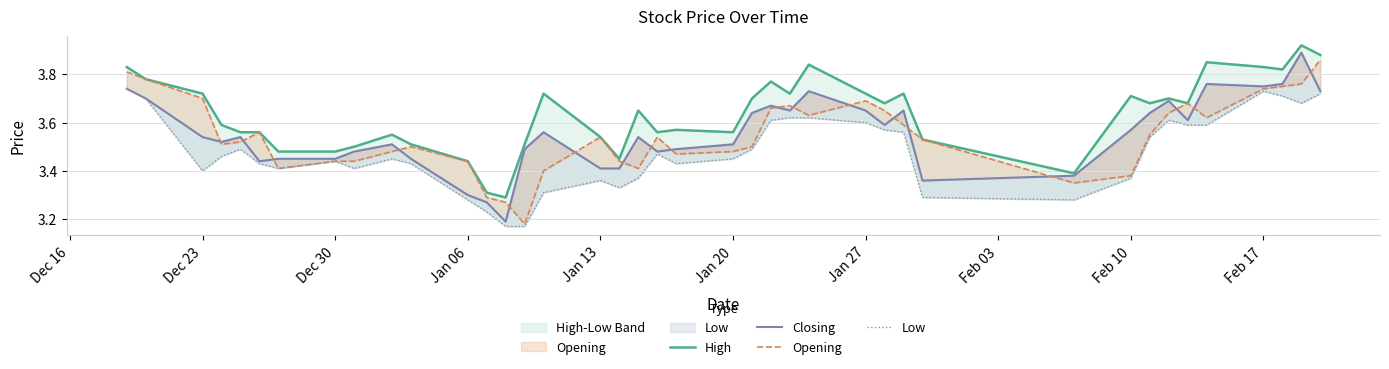

Count the Closing values in the range 3 to 4.

40